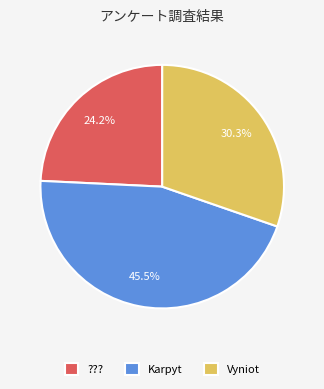

How many segments does this pie chart have?

3